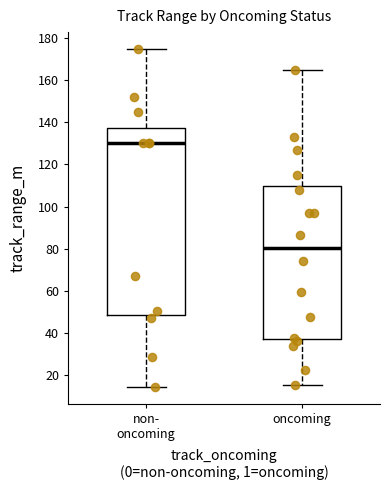

Which box is the tallest, from its lower edge to its upper edge?

non- oncoming